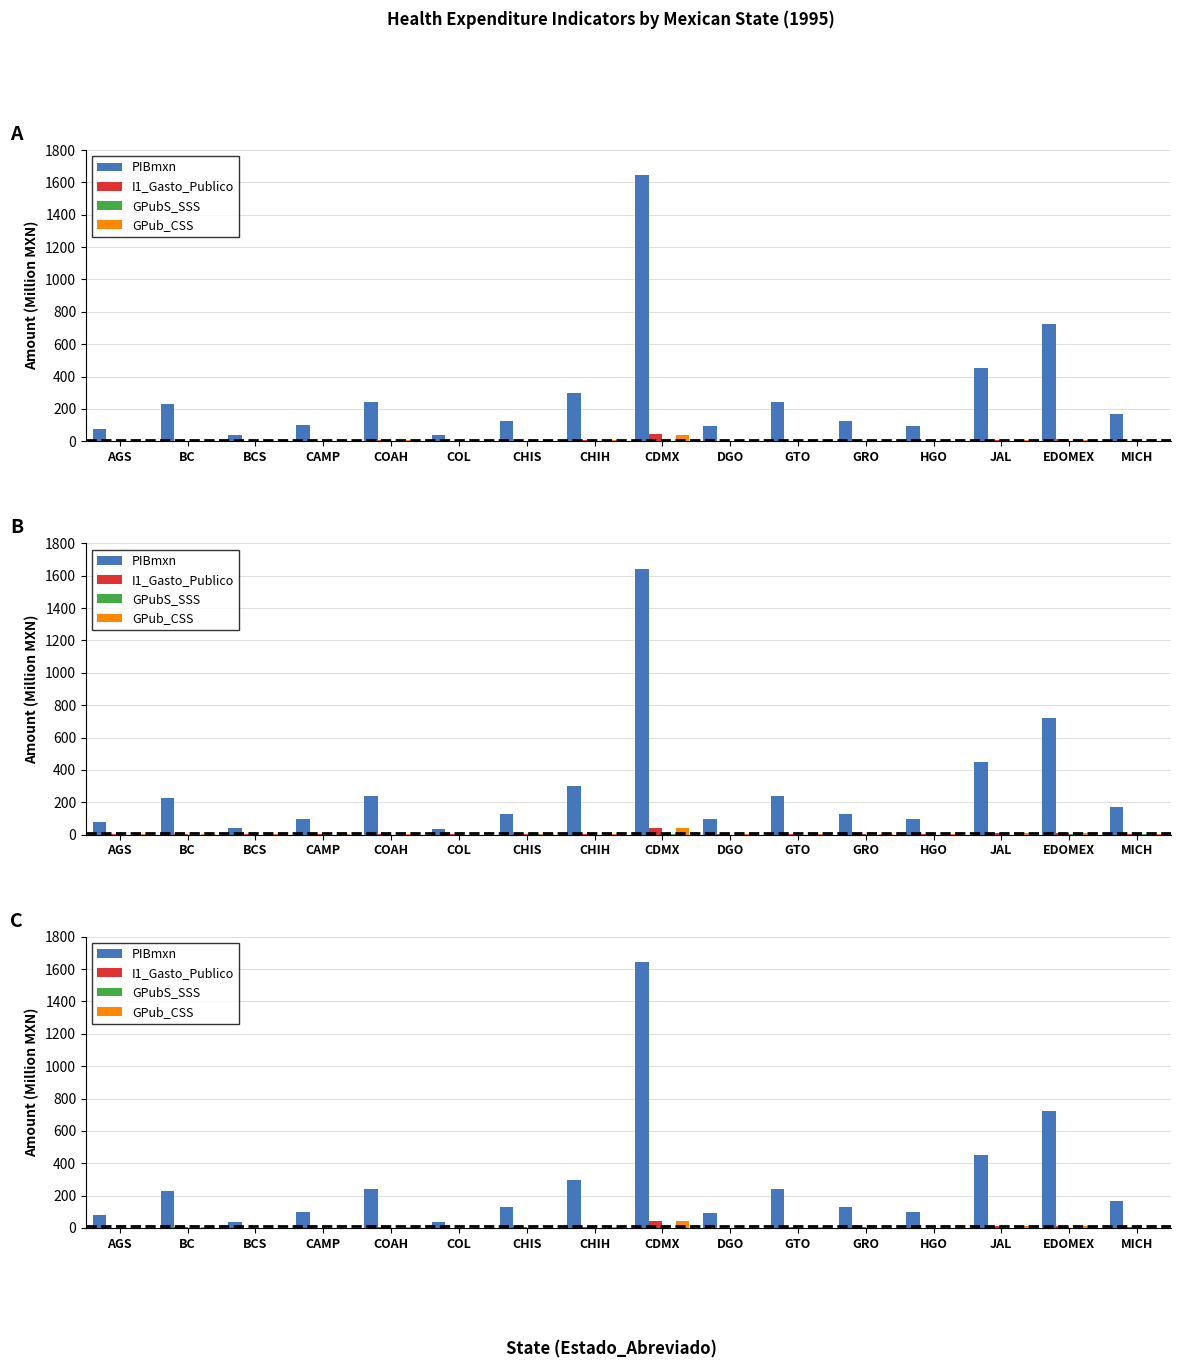

Reading left to right, list all the values displayed in this chart.

PIBmxn: 79.2	229.4	38.6	98.7	240.0	37.6	128.3	299.3	1643.4	93.8	242.0	128.4	95.8	450.7	722.6	169.3
I1_Gasto_Publico: 1.8	5.0	1.4	1.5	5.8	1.2	4.0	6.0	44.0	2.9	5.1	3.2	2.7	10.8	12.0	4.0
GPubS_SSS: 0.3	0.5	0.3	0.4	0.5	0.3	2.1	0.7	1.7	0.7	0.6	1.1	0.9	0.9	2.3	1.1
GPub_CSS: 1.5	4.5	1.2	1.2	5.3	0.9	1.8	5.3	42.3	2.2	4.5	2.1	1.8	9.9	9.7	2.9